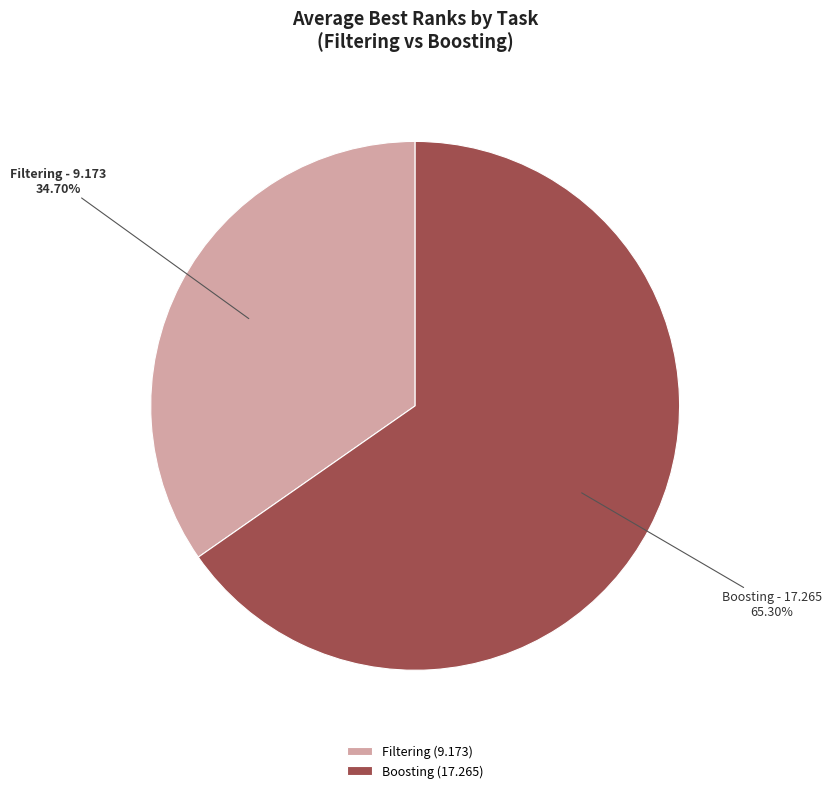

Do Filtering and Boosting together represent more than half of the pie?

Yes